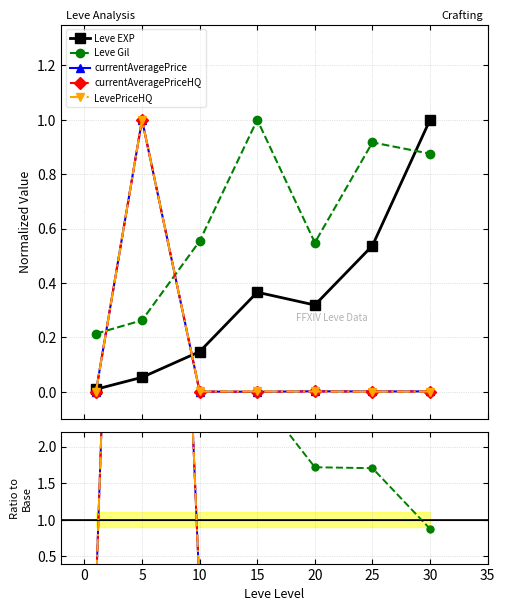

True or false: currentAveragePriceHQ and LevePriceHQ cross at least once.

False